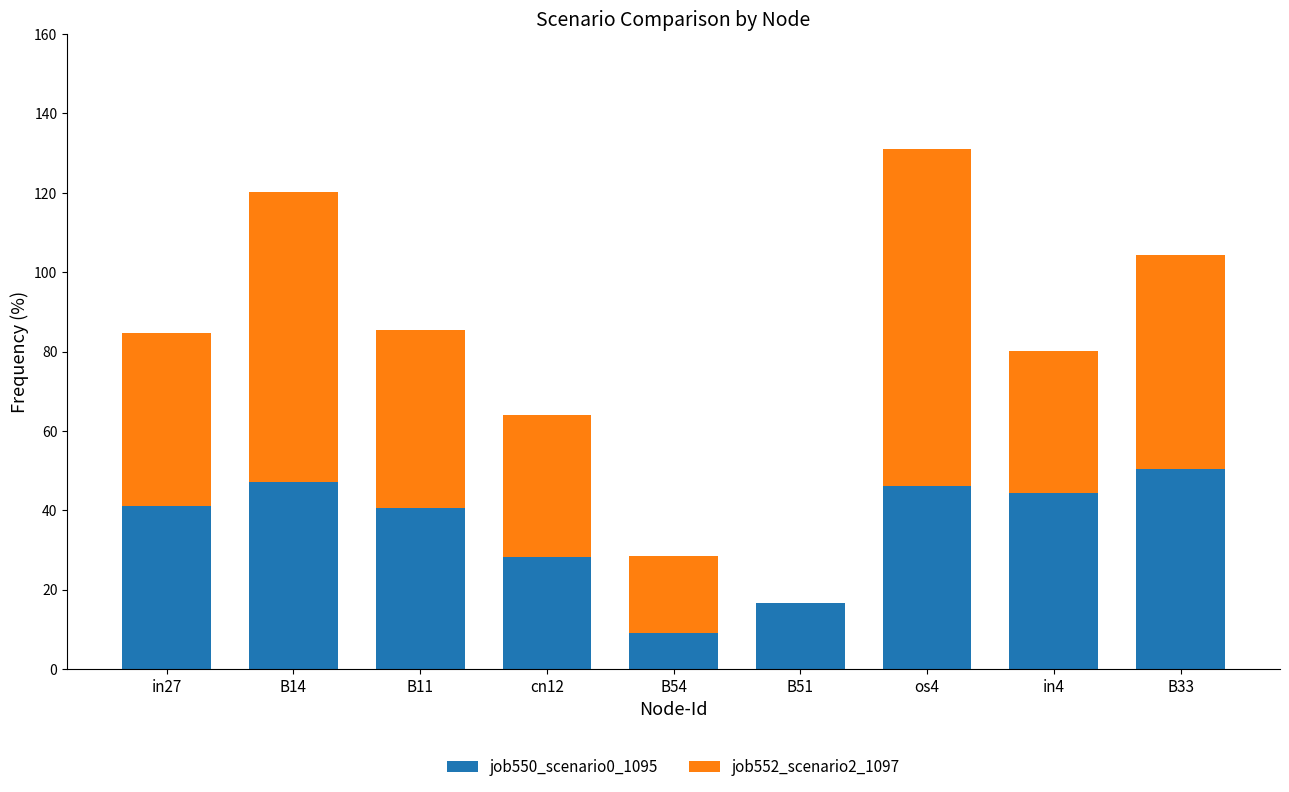

What is the maximum value for job550_scenario0_1095?

50.5